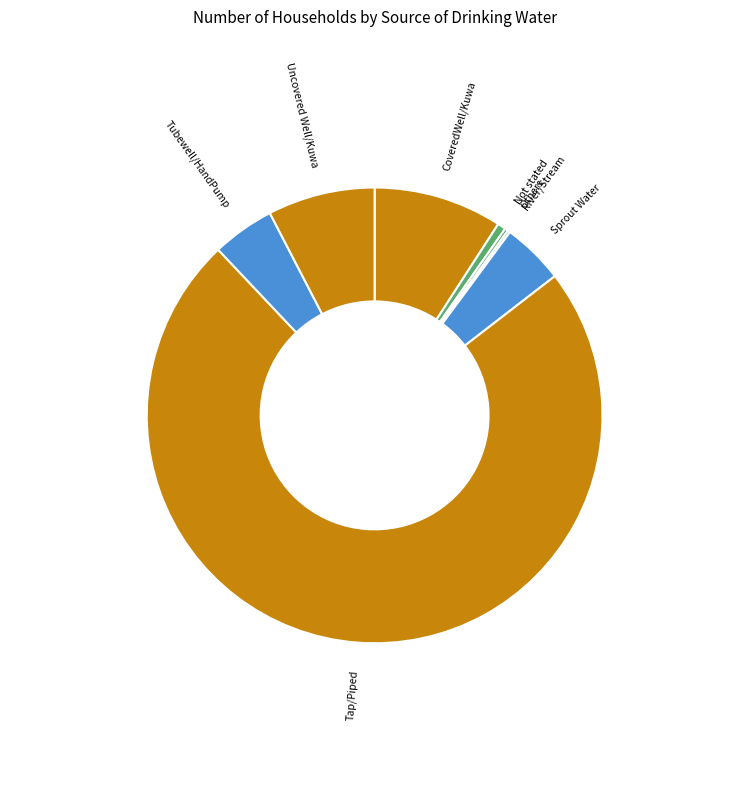

Which category accounts for the majority?

Tap/Piped